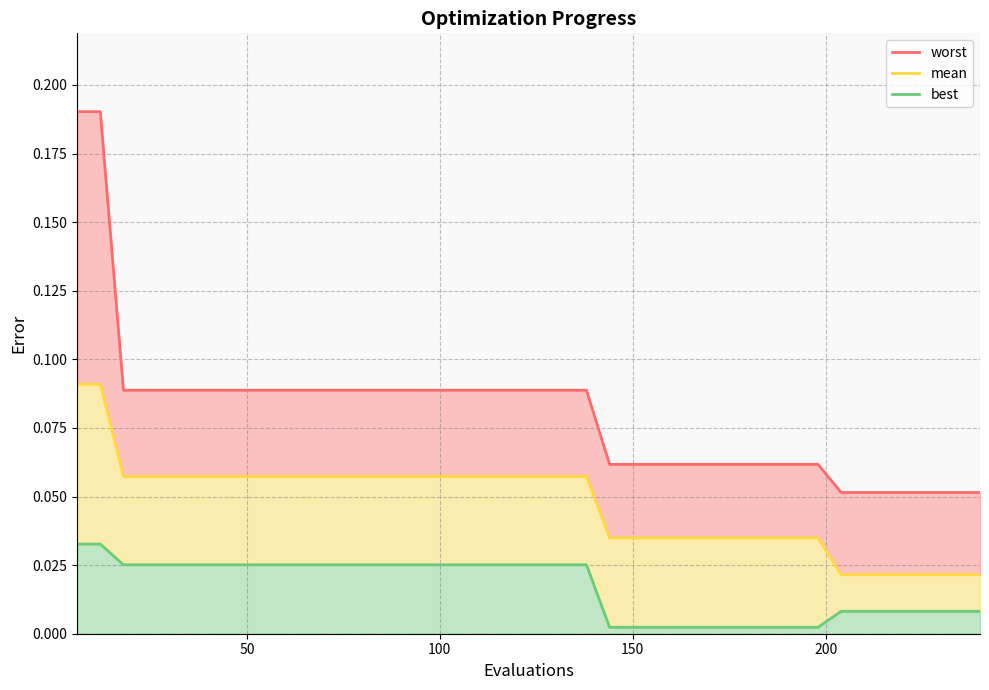

True or false: best_line and worst_line cross at least once.

False